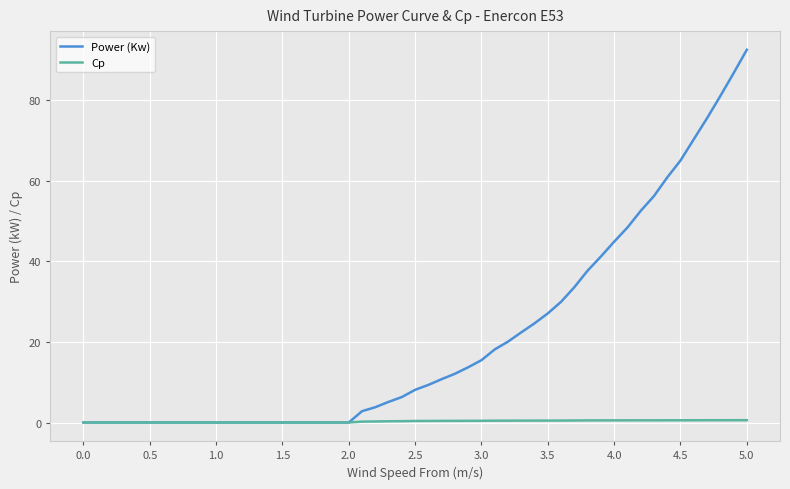

What are all the series names shown in the legend?

Power (Kw), Cp